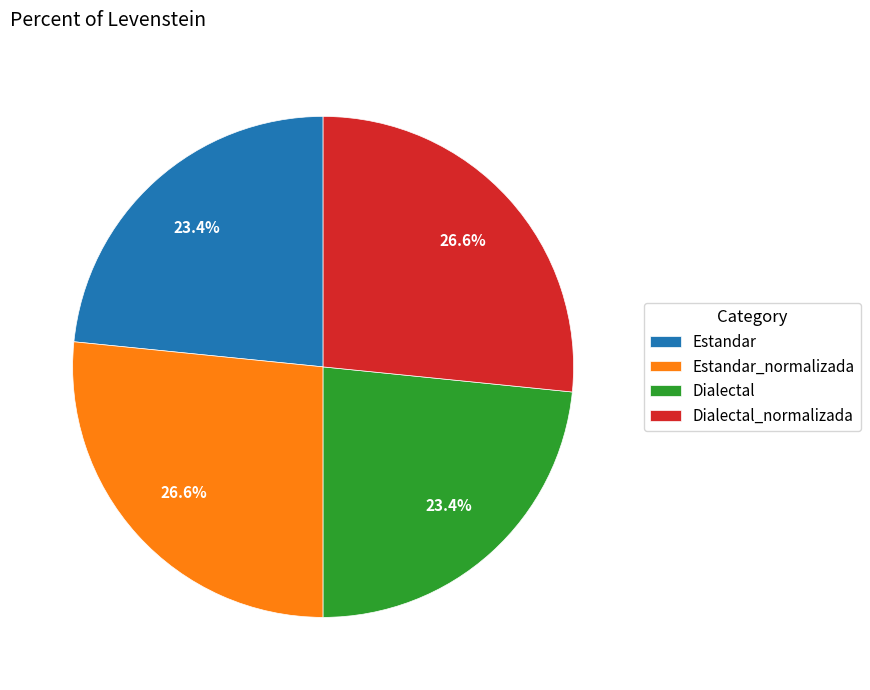

Is it true that Dialectal_normalizada is 35% of the pie?

False